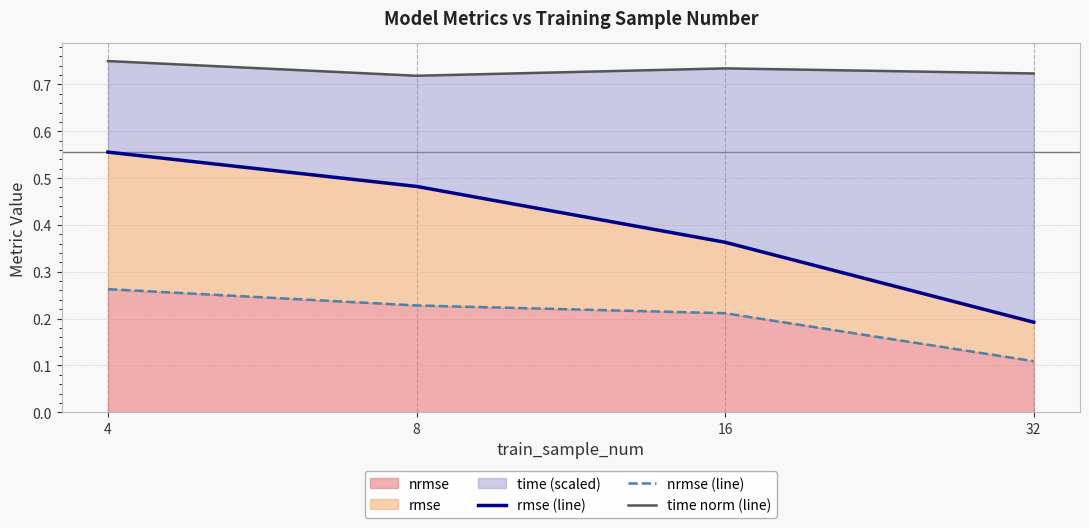

The value of time norm (line) at 16 is 1.0. True or false?

False